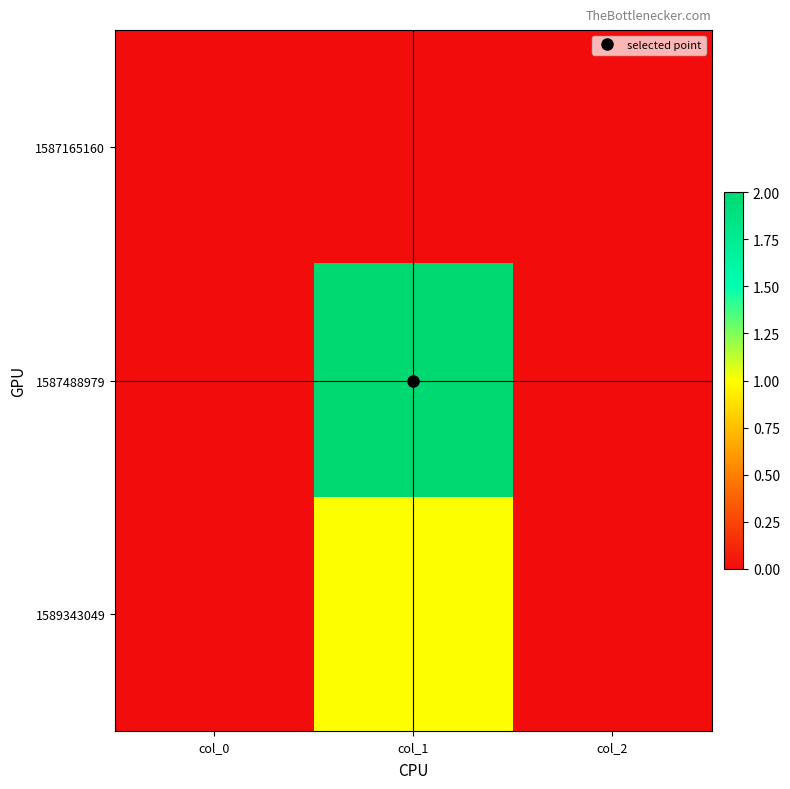

Reading right to left, list all the values displayed in this chart.

1587165160: col_2=0	col_1=0	col_0=0
1587488979: col_2=0	col_1=2	col_0=0
1589343049: col_2=0	col_1=1	col_0=0